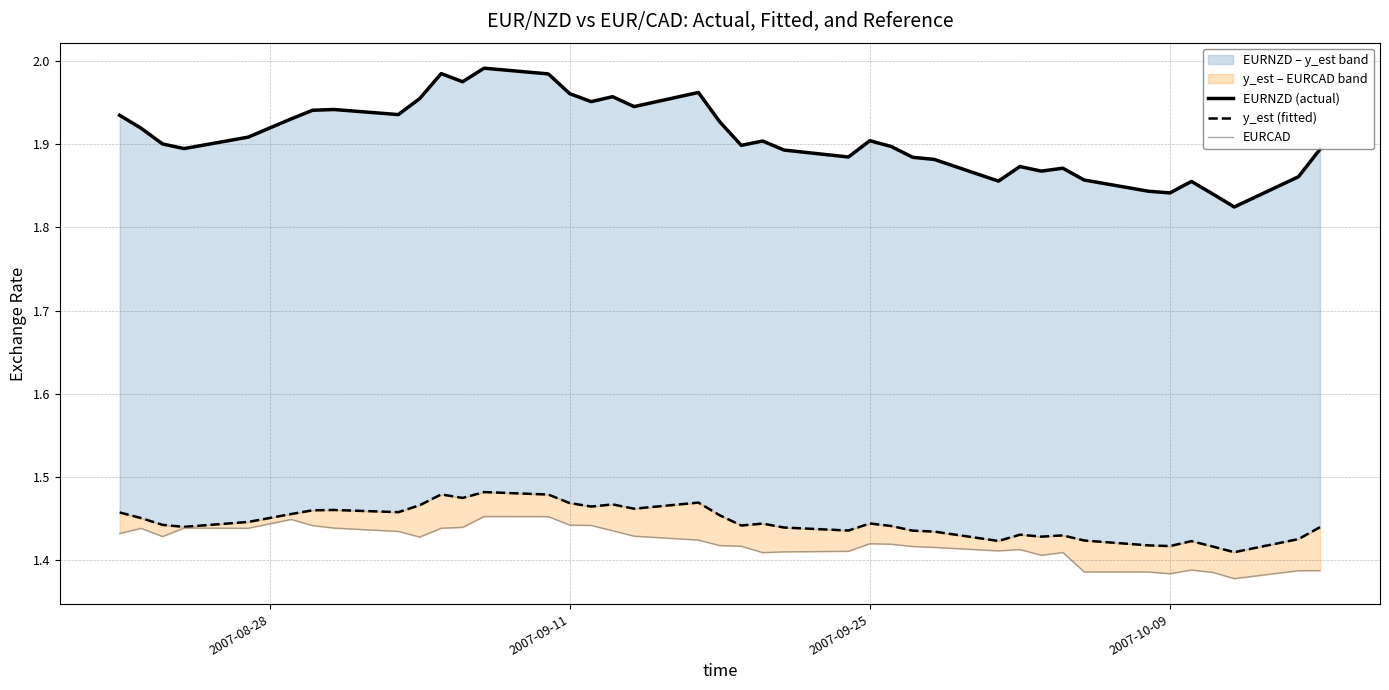

What position from the left is 2007-08-28?

1